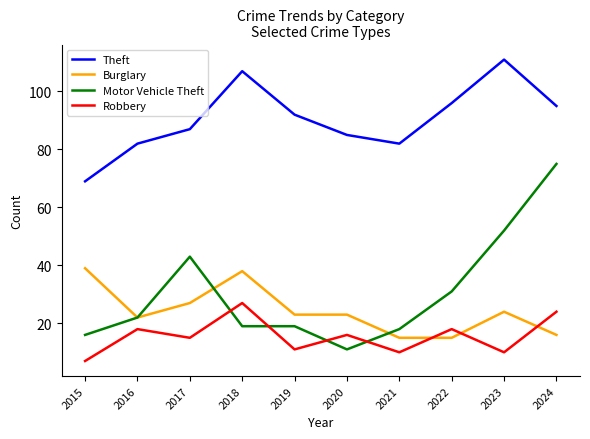

Is the value of Burglary at 2016 greater than the value of Robbery at 2021?

Yes